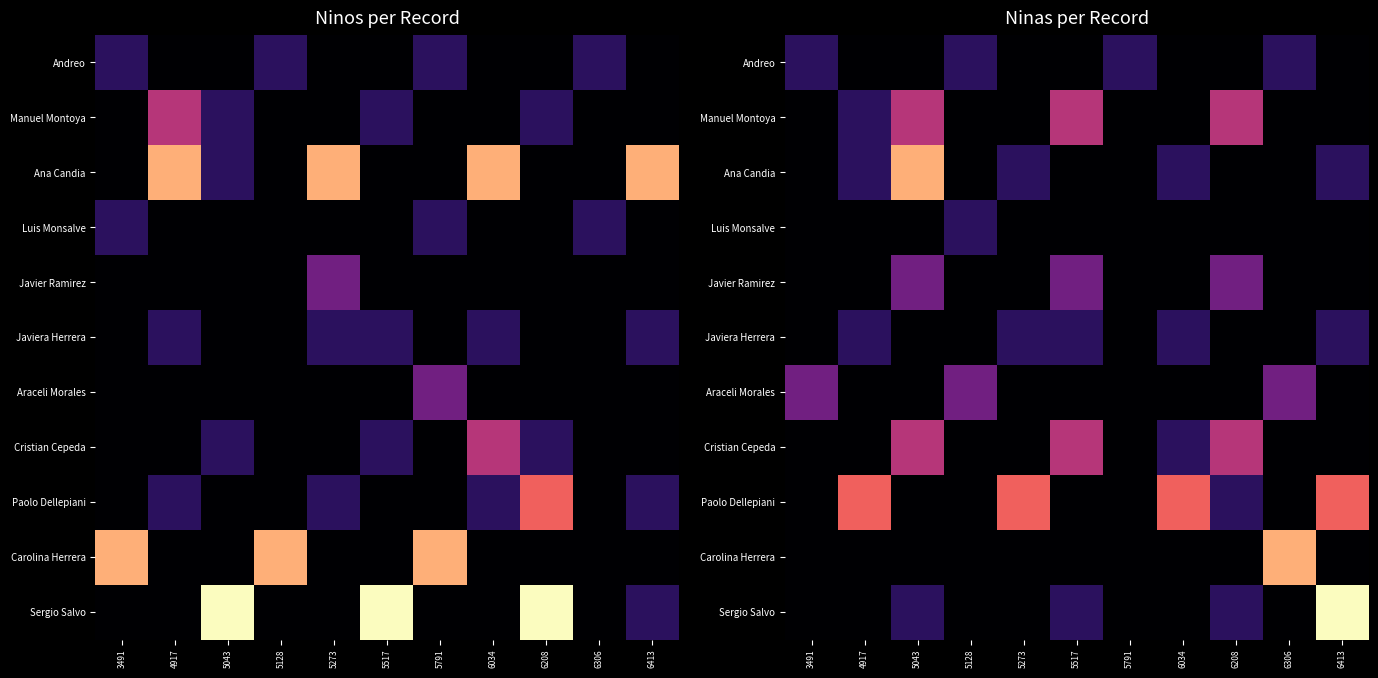

At which category does the chart reach its minimum across all series?

4917